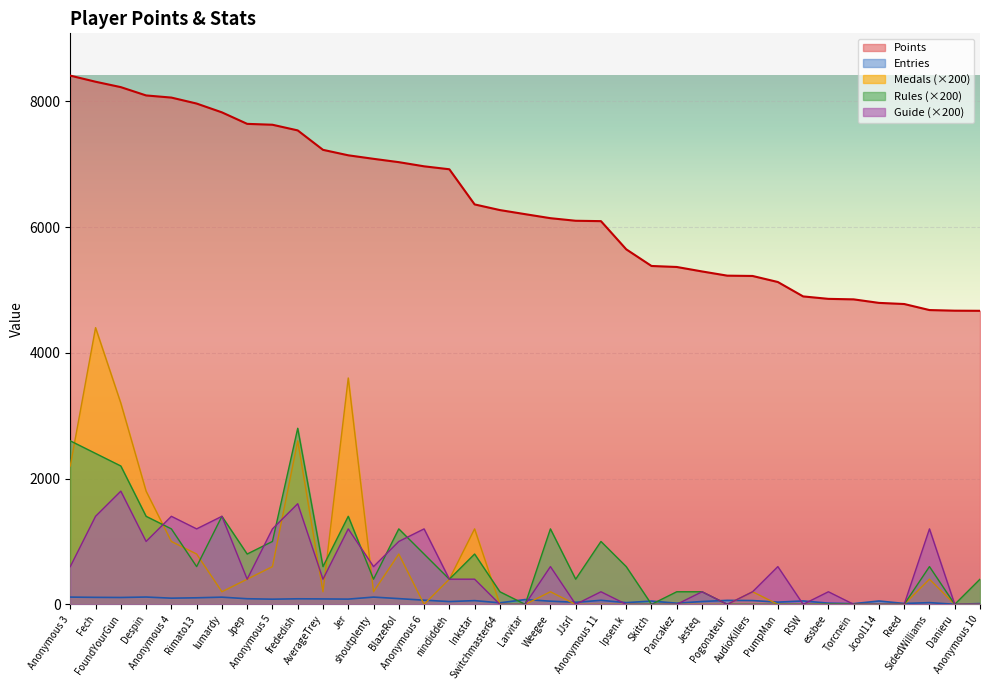

Is the value of Points at lumardy greater than the value of Medals at Anonymous 11?

Yes